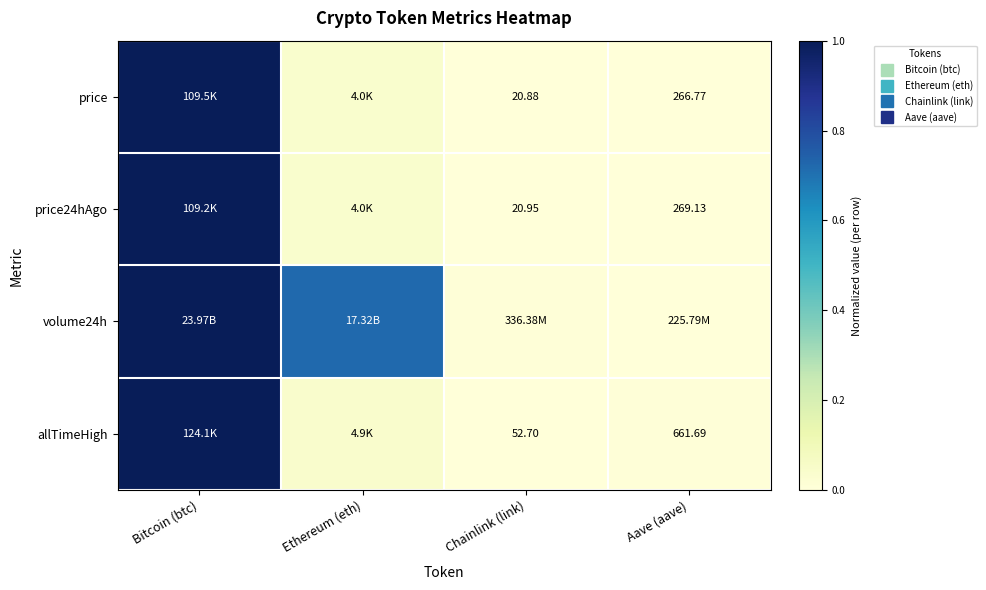

What value does the price24hAgo series have at Bitcoin (btc)?

1.0